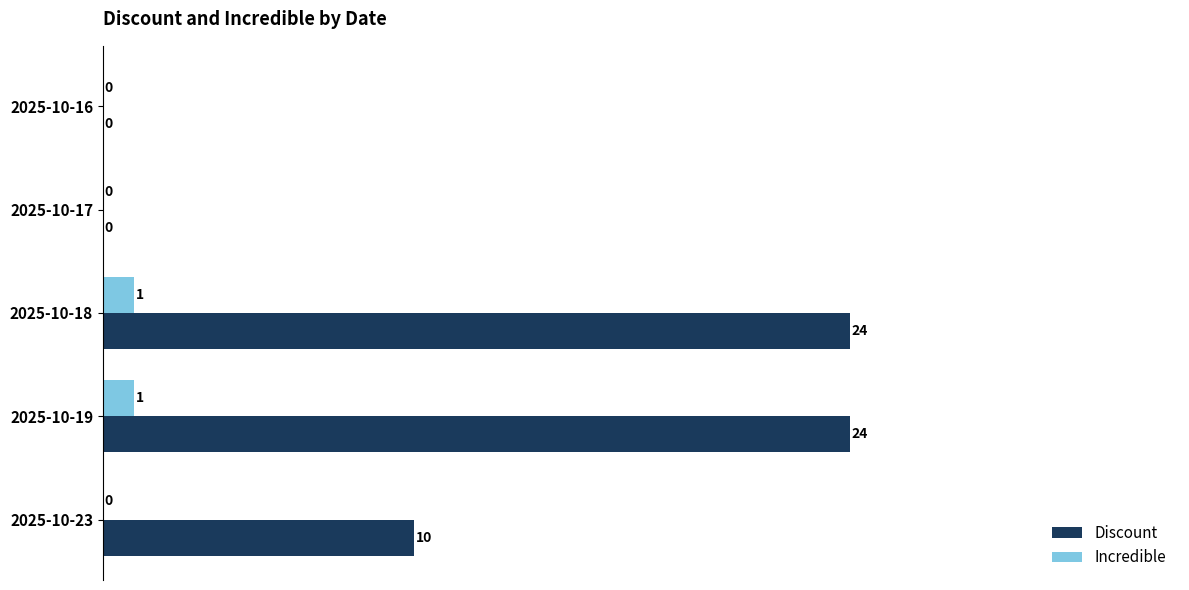

Which series has the largest total across all categories?

Discount